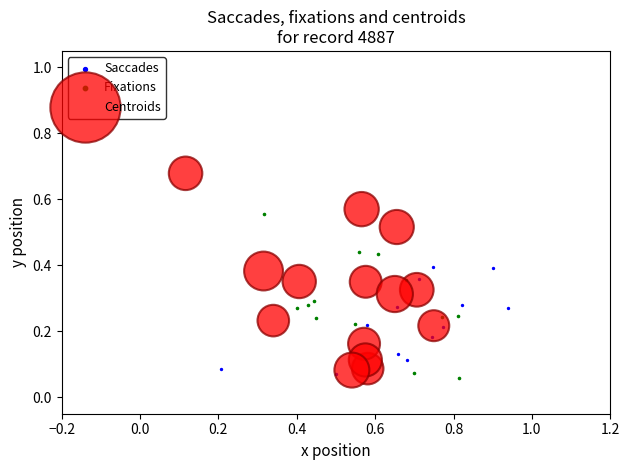

Which series reaches the minimum Y coordinate?

Fixations